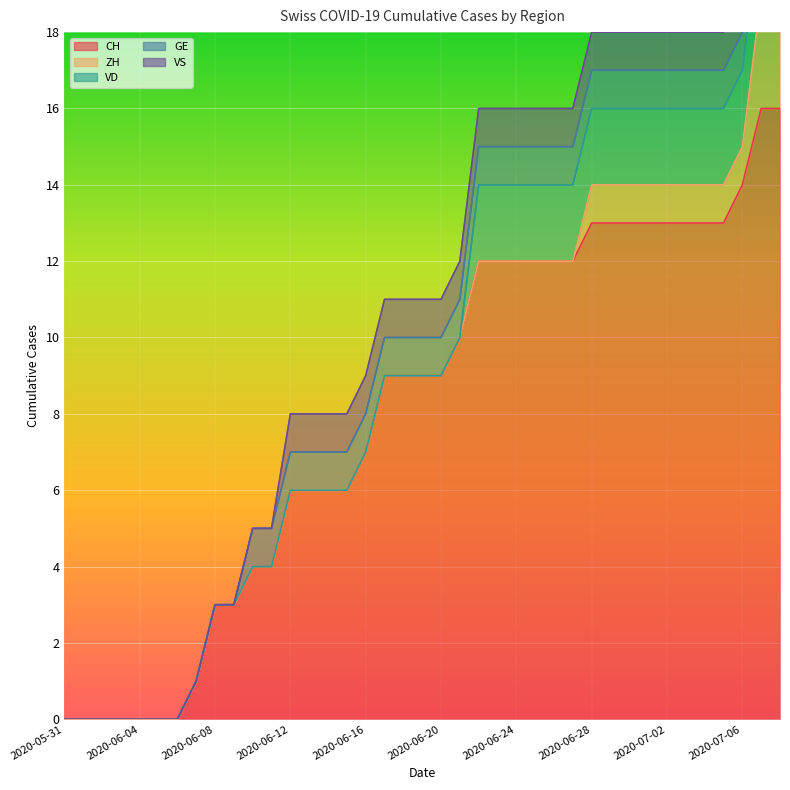

True or false: CH has a value of 9 at 2020-06-12.

False